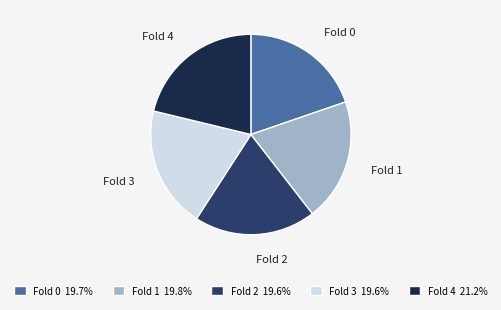

Is there a majority slice in this chart?

No